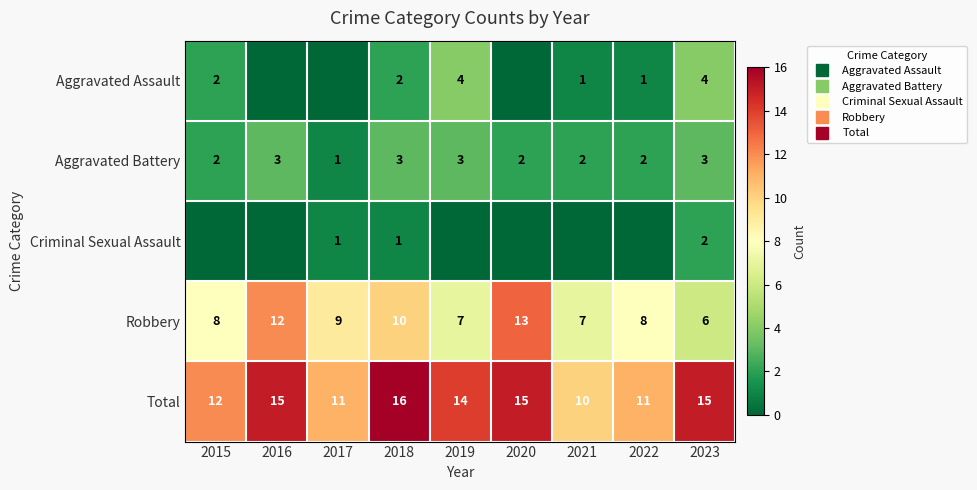

At which category is the sum across all series the highest?

2018